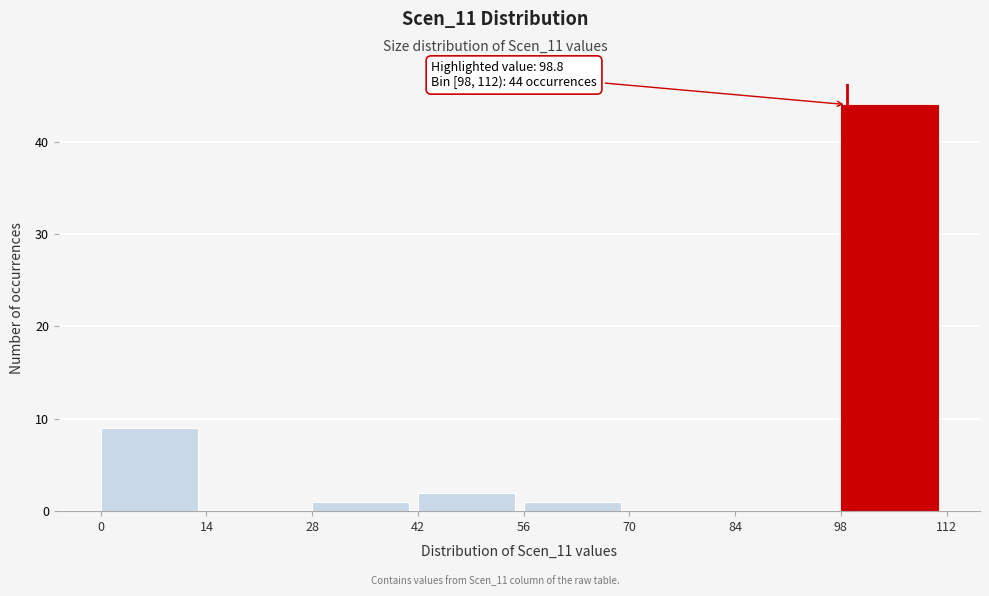

Over which range of the x-axis is the bar tallest?

98 to 112